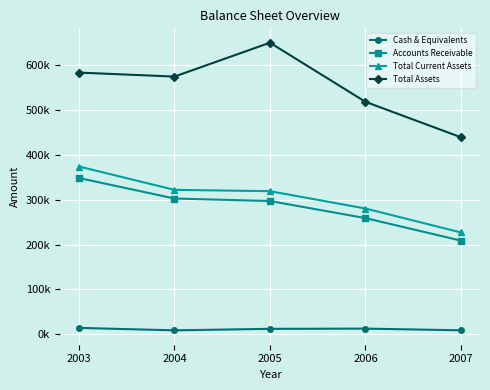

What are all the series names shown in the legend?

Cash & Equivalents, Accounts Receivable, Total Current Assets, Total Assets